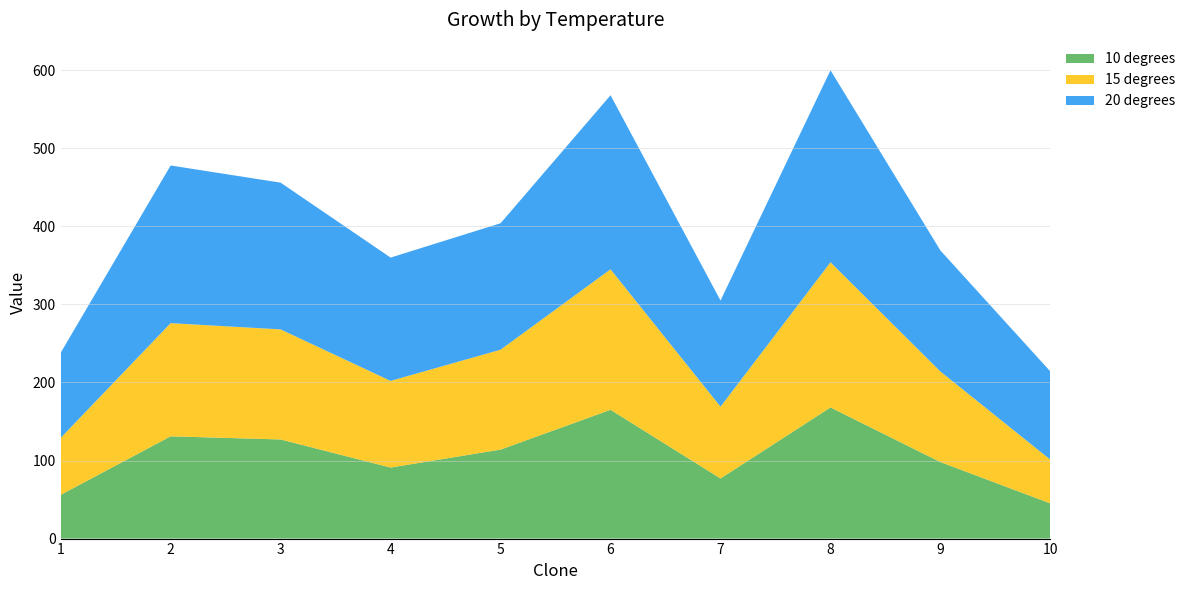

Reading left to right, what are all the values shown in this chart?

10 degrees: 56	131	127	91	114	165	77	168	98	45
15 degrees: 73	145	141	111	128	180	92	186	116	56
20 degrees: 109	202	188	158	162	223	136	246	155	113